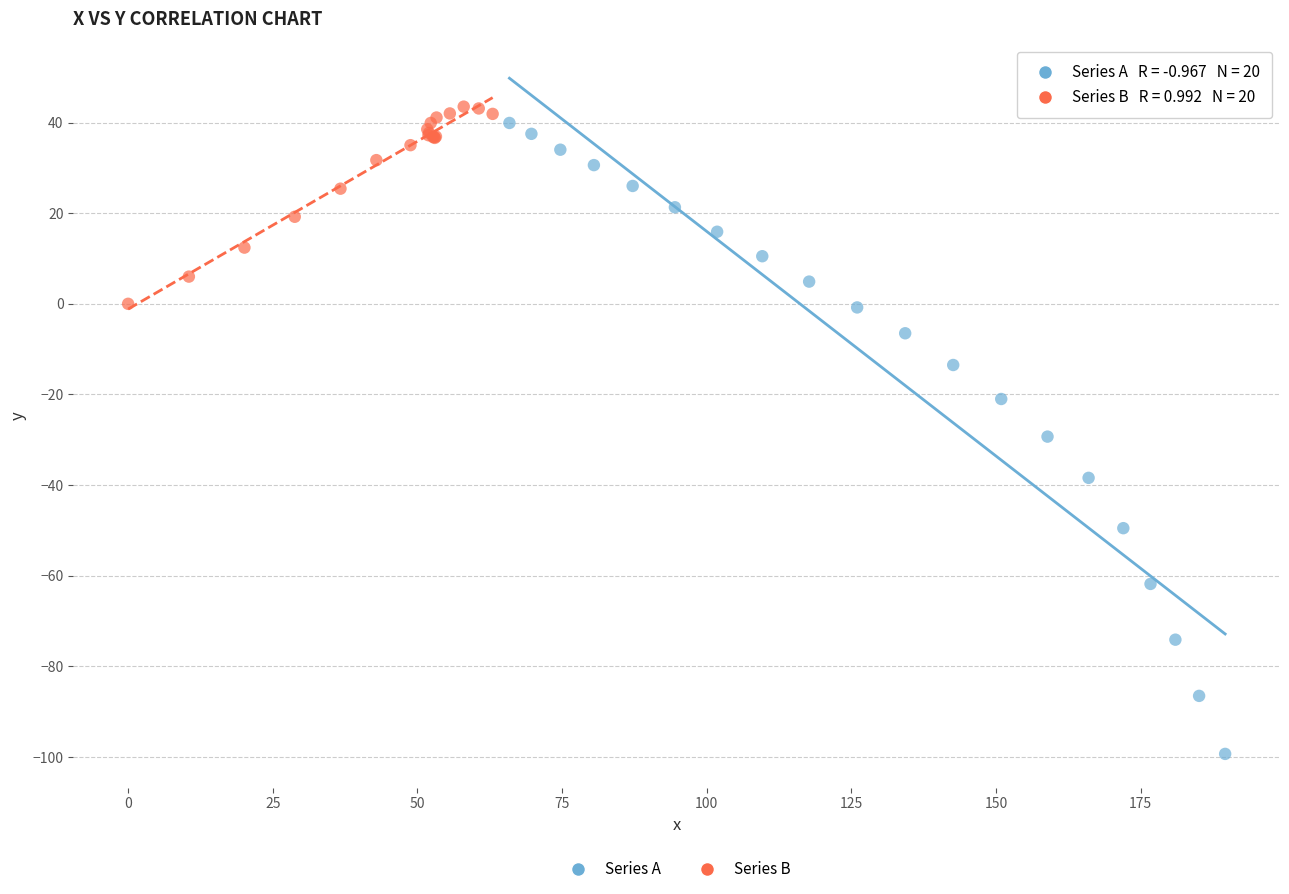

What are all the series names shown in the legend?

Series A, Series B